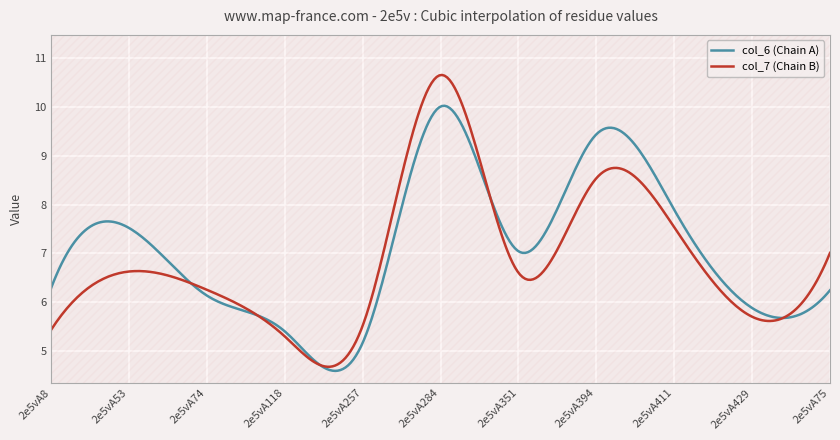

Reading left to right, list all the values displayed in this chart.

col_6 (Chain A): 2e5vA8=6.3	2e5vA53=7.5	2e5vA74=6.1	2e5vA118=5.4	2e5vA257=5.2	2e5vA284=10.0	2e5vA351=7.0	2e5vA394=9.4	2e5vA411=7.9	2e5vA429=5.9	2e5vA75=6.2
col_7 (Chain B): 2e5vA8=5.4	2e5vA53=6.6	2e5vA74=6.3	2e5vA118=5.3	2e5vA257=5.5	2e5vA284=10.7	2e5vA351=6.6	2e5vA394=8.5	2e5vA411=7.5	2e5vA429=5.7	2e5vA75=7.0